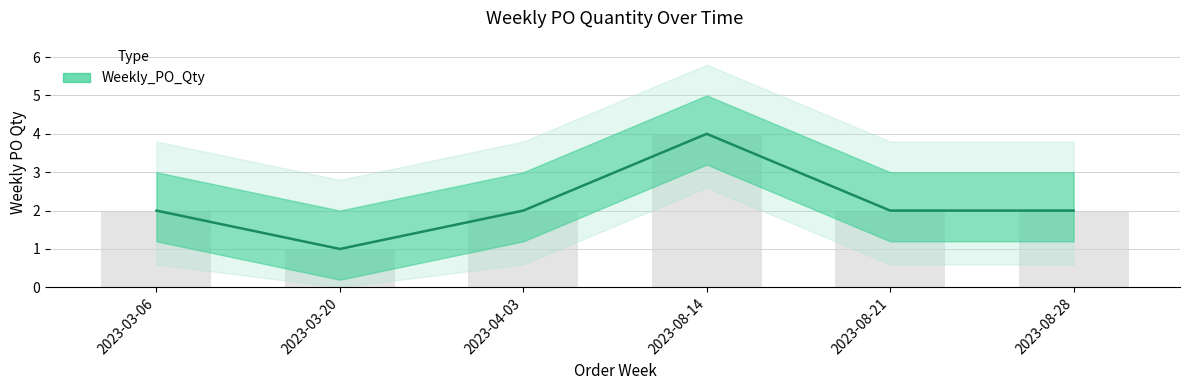

What is the sum of the values at 2023-04-03 and 2023-08-14?

6